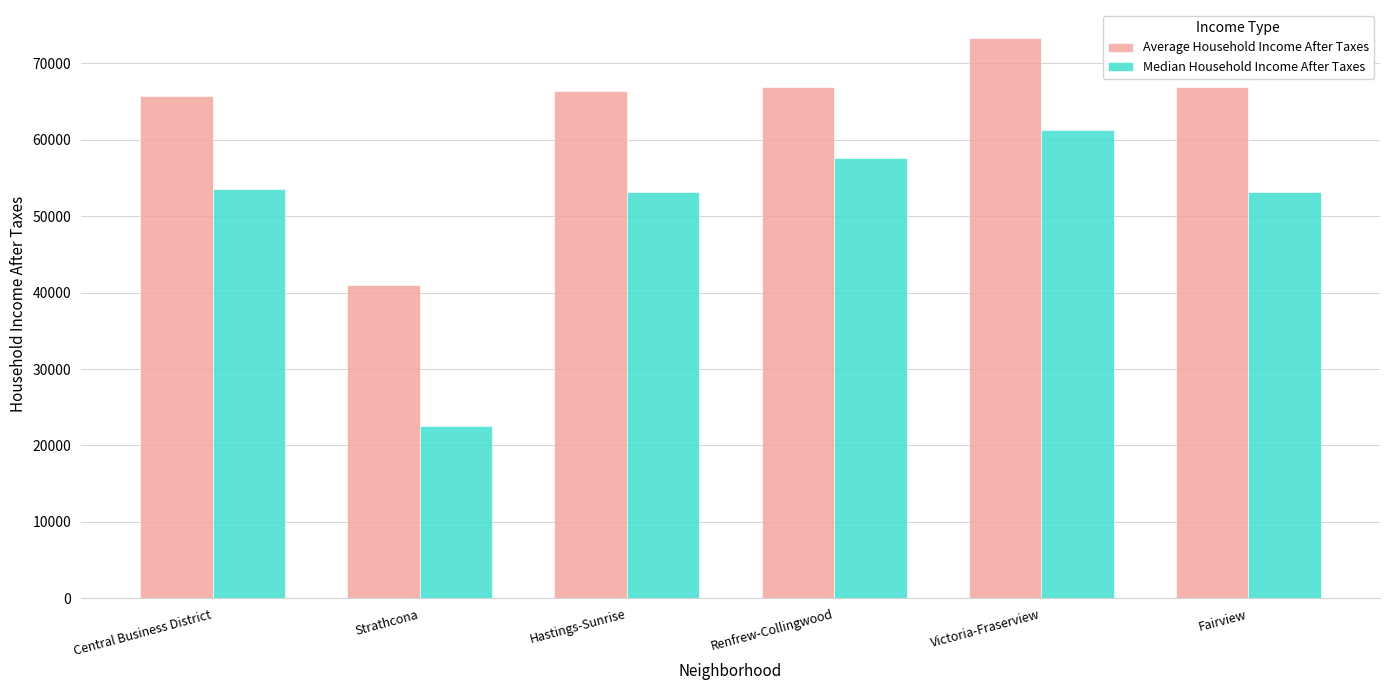

How many groups of bars are there?

6